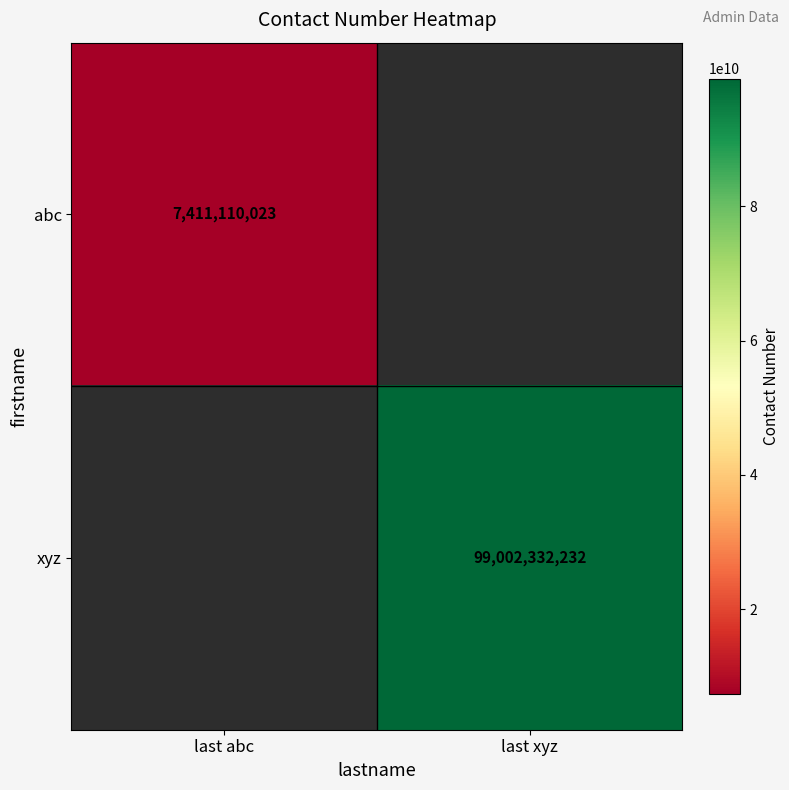

The value of abc at last abc is 7411110023. True or false?

True